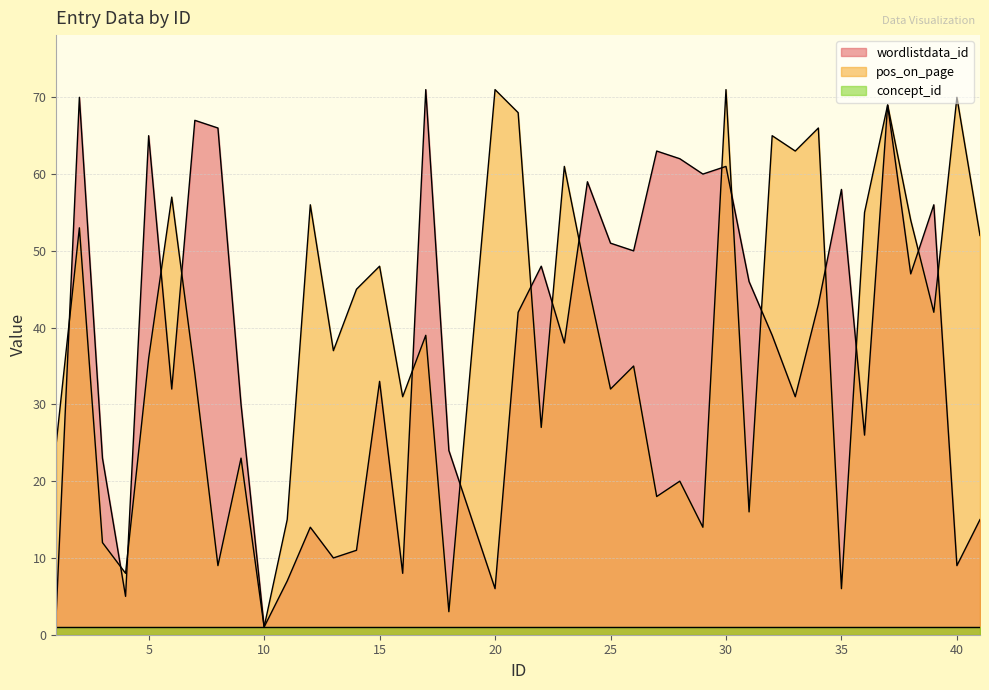

The wordlistdata_id series shows 118 at 37. True or false?

False